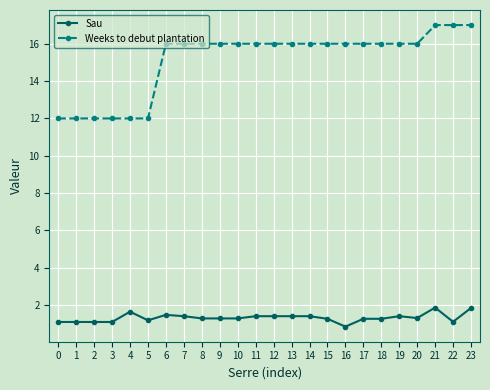

True or false: Sau and Weeks to debut plantation cross at least once.

False